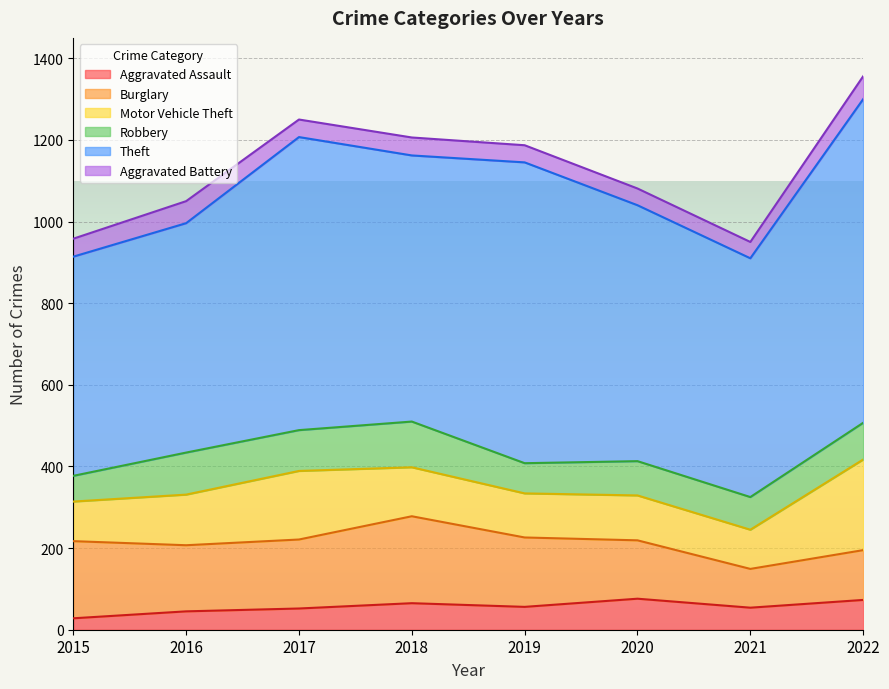

Reading left to right, list all the values displayed in this chart.

Aggravated Assault: 2015=28	2016=45	2017=52	2018=65	2019=56	2020=76	2021=54	2022=73
Burglary: 2015=189	2016=162	2017=169	2018=213	2019=170	2020=143	2021=95	2022=122
Motor Vehicle Theft: 2015=97	2016=124	2017=168	2018=120	2019=108	2020=110	2021=96	2022=222
Robbery: 2015=63	2016=103	2017=100	2018=112	2019=74	2020=84	2021=80	2022=90
Theft: 2015=537	2016=562	2017=718	2018=652	2019=737	2020=627	2021=585	2022=793
Aggravated Battery: 2015=44	2016=54	2017=43	2018=44	2019=42	2020=41	2021=40	2022=56